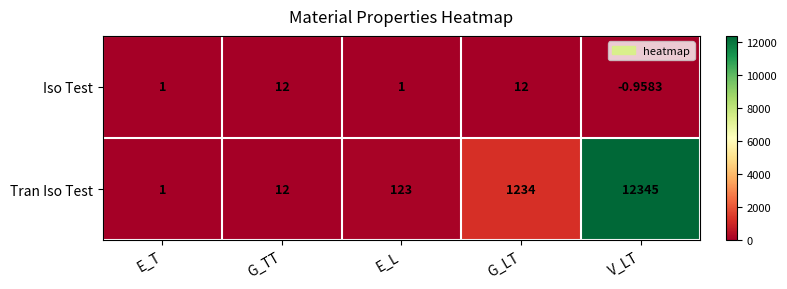

Which series has the largest range (max minus min)?

Tran Iso Test